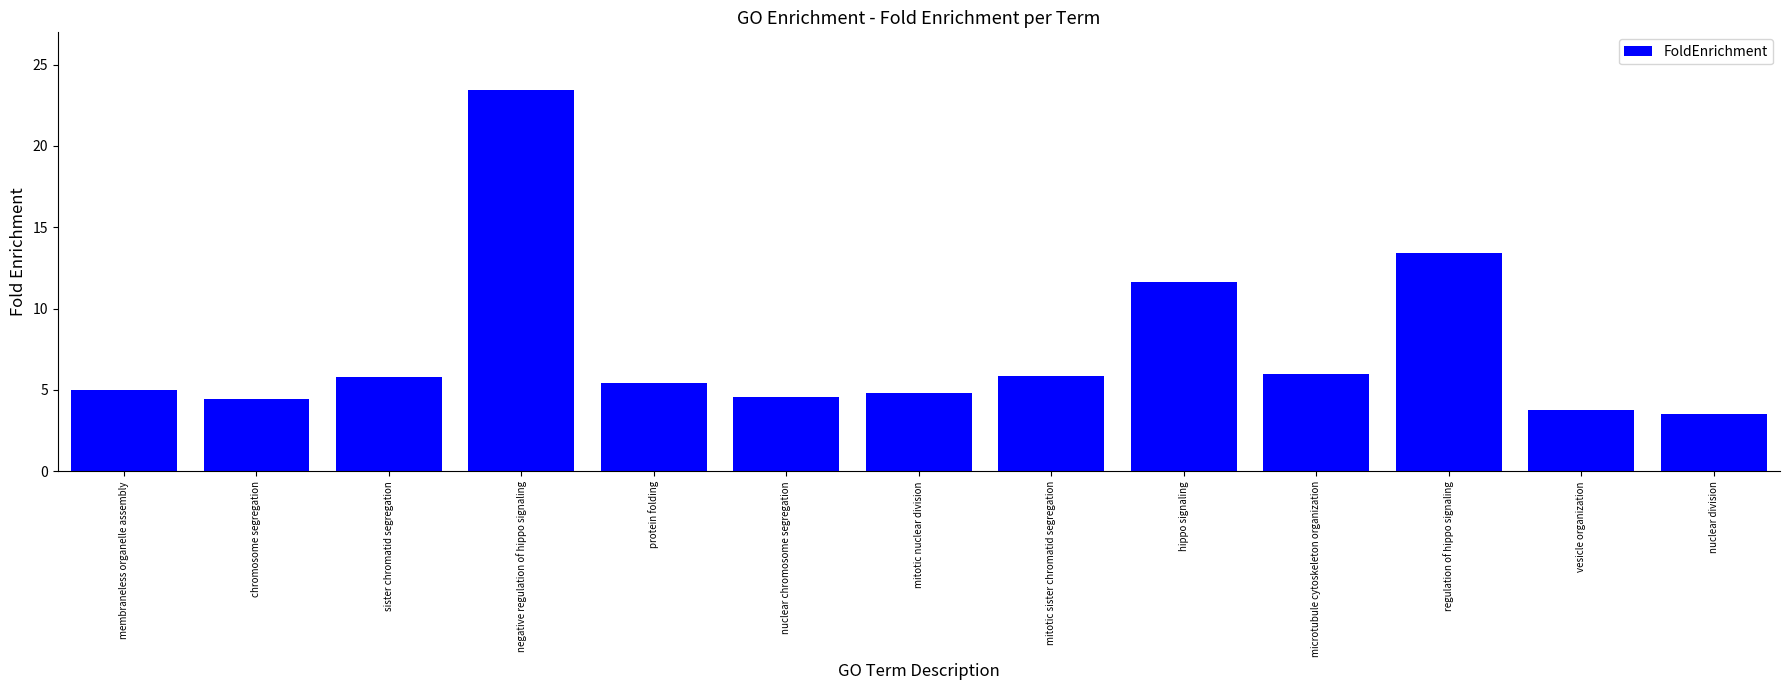

What is the change in value from membraneless organelle assembly to negative regulation of hippo signaling?

+18.4